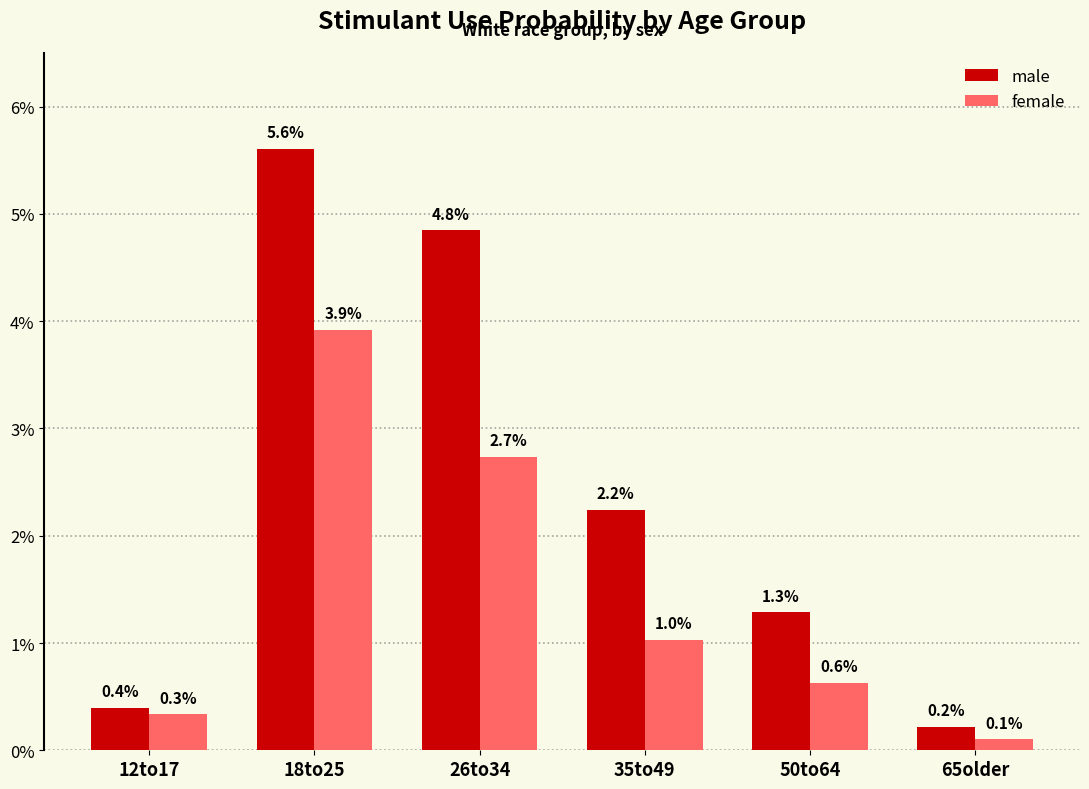

What are all the series names shown in the legend?

male, female